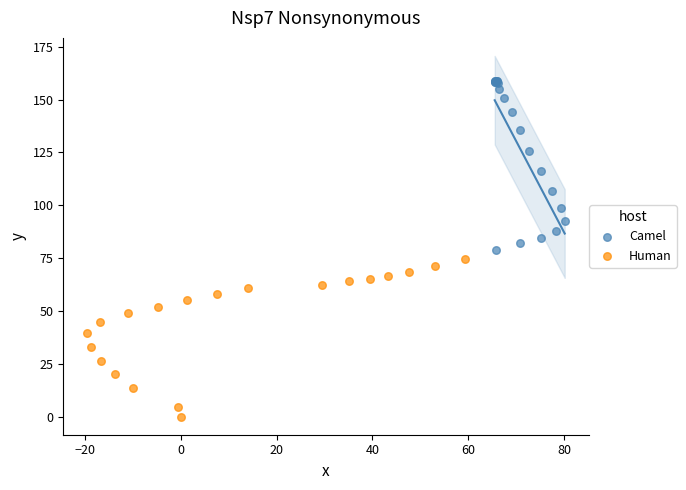

Which series reaches the maximum Y coordinate?

Camel